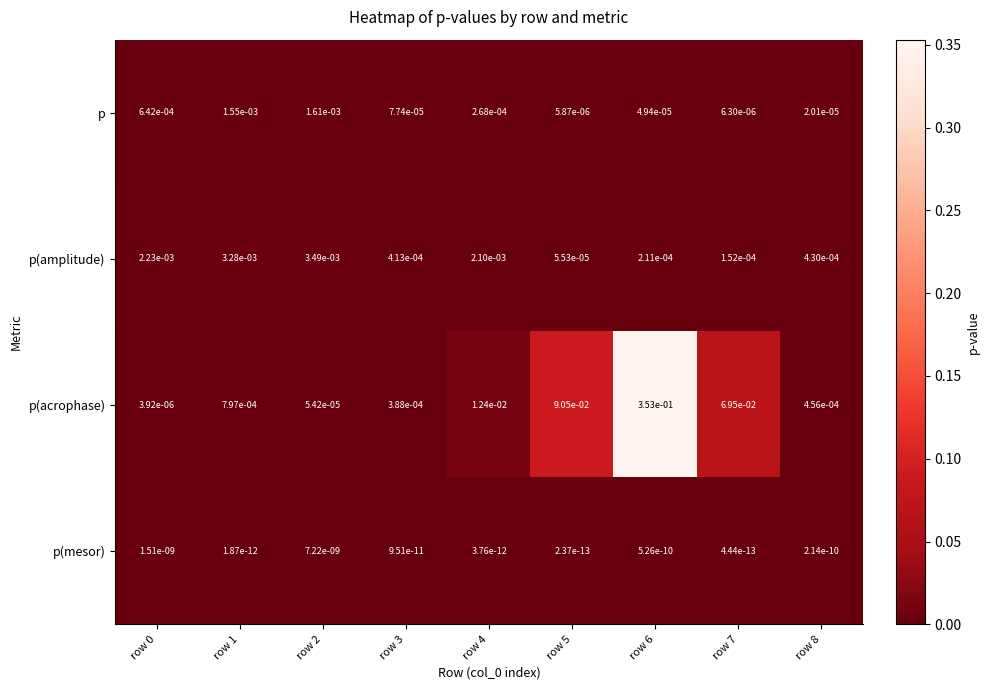

Which series has the largest total across all categories?

p(acrophase)